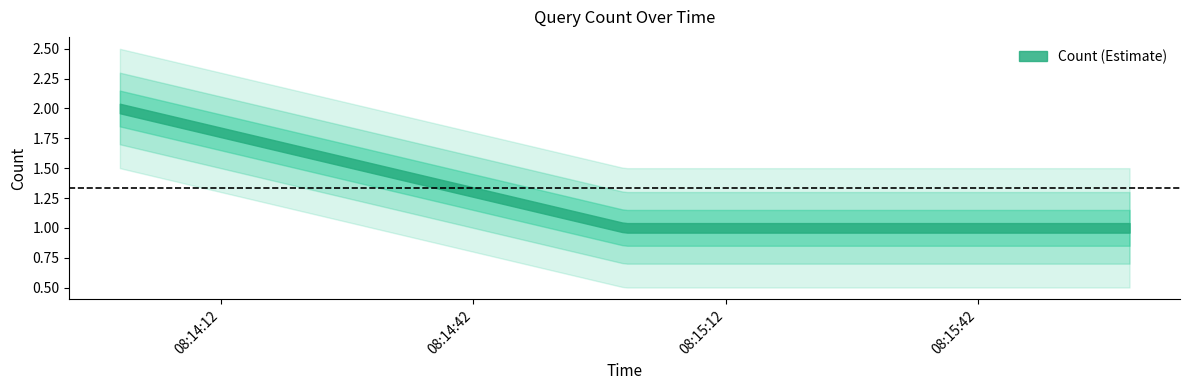

Reading left to right, what are all the values shown in this chart?

2019-08-18 08:14:00=2	2019-08-18 08:15:00=1	2019-08-18 08:16:00=1